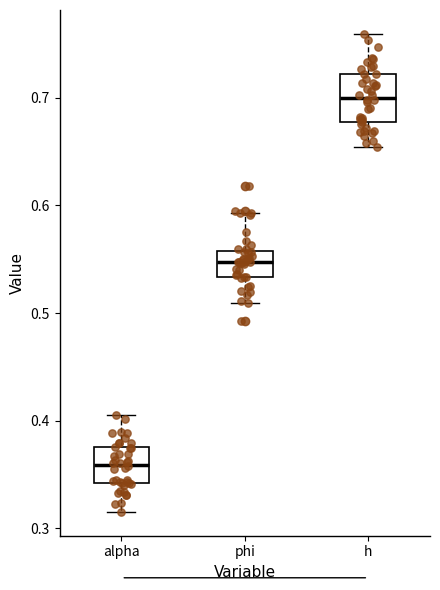

Reading left to right, transcribe this box plot: for each box, give where its median line is, the range the box spans, and where its two whiskers end, as read against the y-axis. The values are not printed on the chart, so give them approximately, as read against the axis.

alpha: median 0.36, box 0.34 to 0.38, whiskers 0.32 to 0.40
phi: median 0.55, box 0.53 to 0.56, whiskers 0.51 to 0.59
h: median 0.70, box 0.68 to 0.72, whiskers 0.65 to 0.76